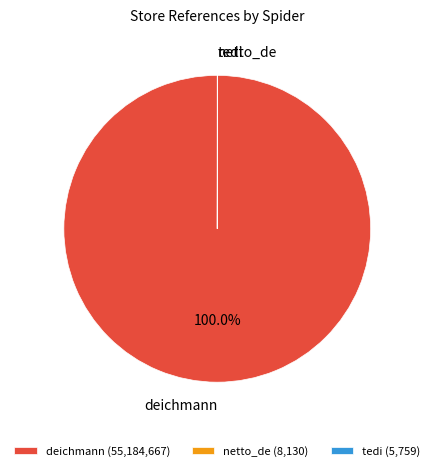

Does deichmann account for over 50% of the chart?

Yes